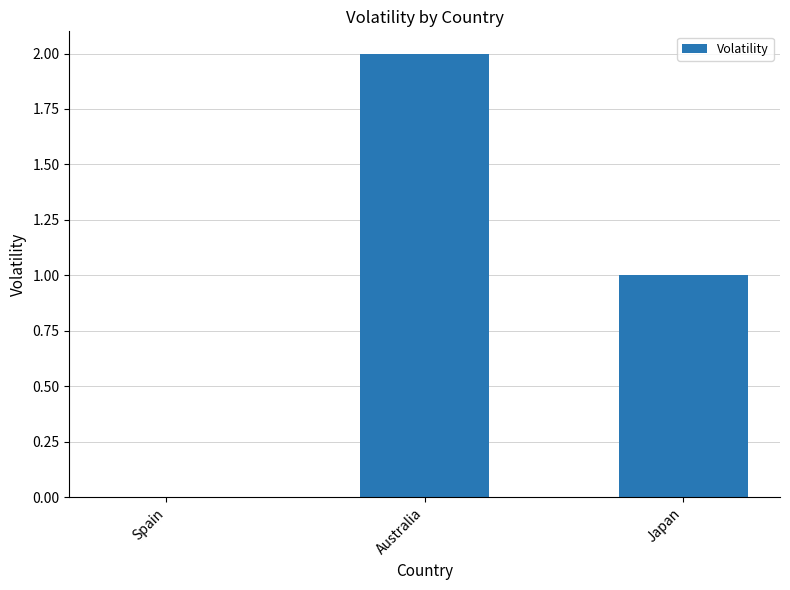

Between Australia and Japan, which is larger?

Australia